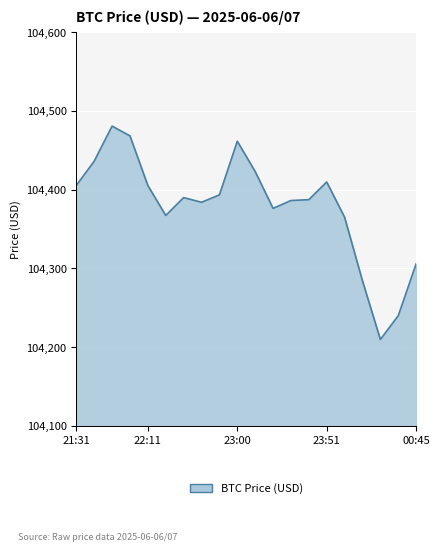

What is the greatest value displayed?

104480.8